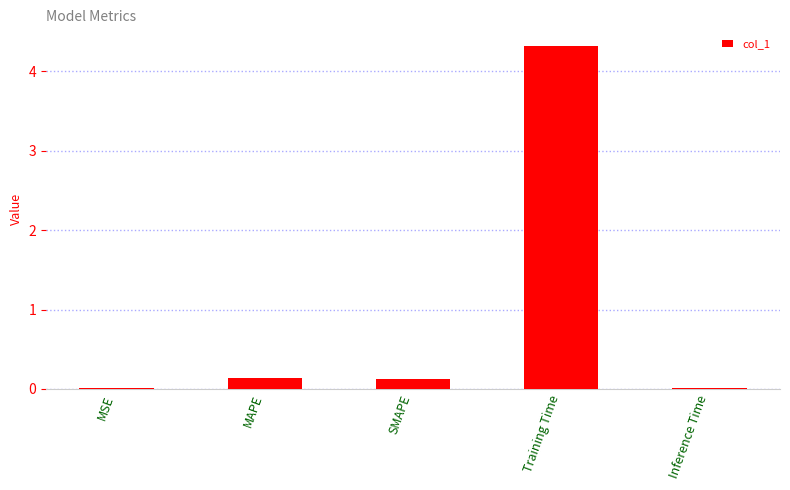

What is the difference between the values at MSE and Training Time?

4.3